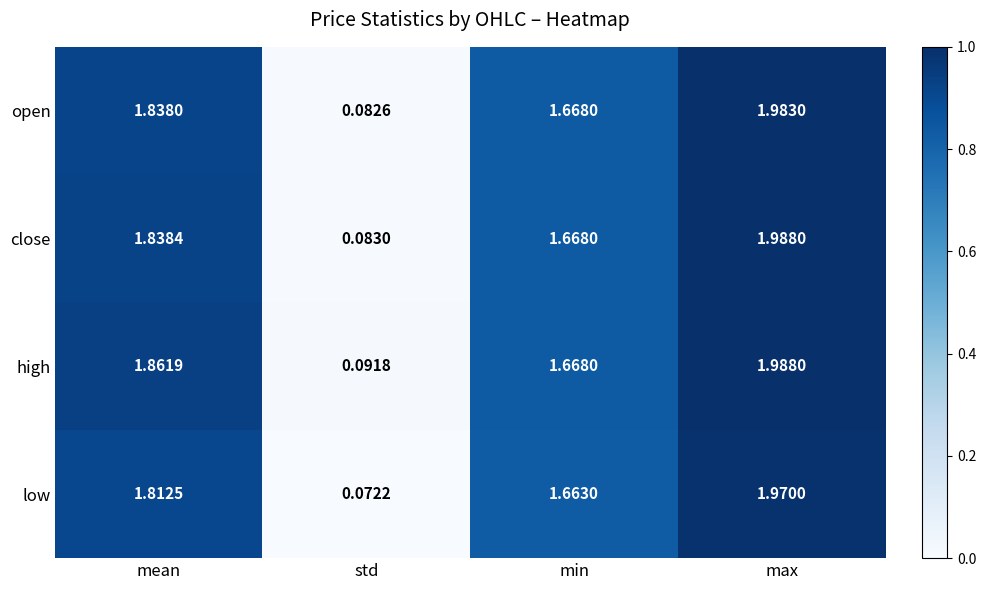

Which label corresponds to the largest value in the chart?

max